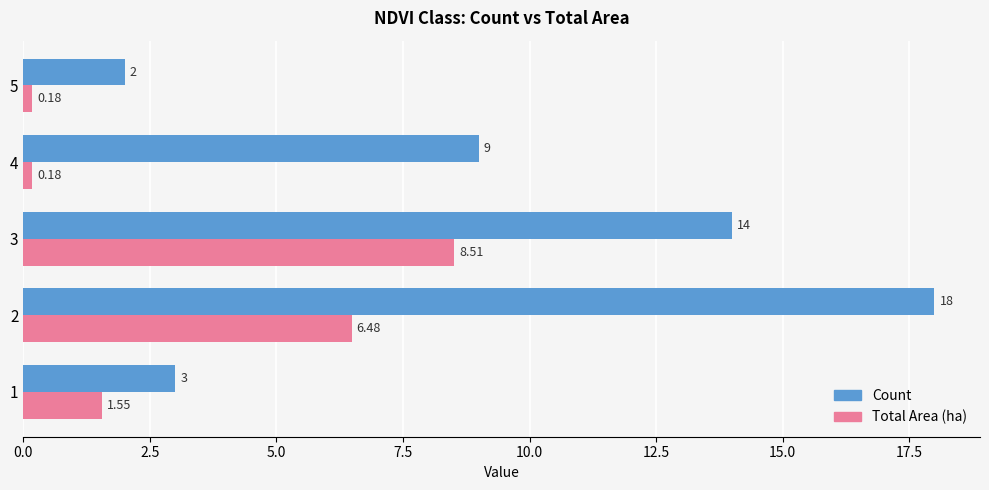

Count the number of categories in the chart.

5